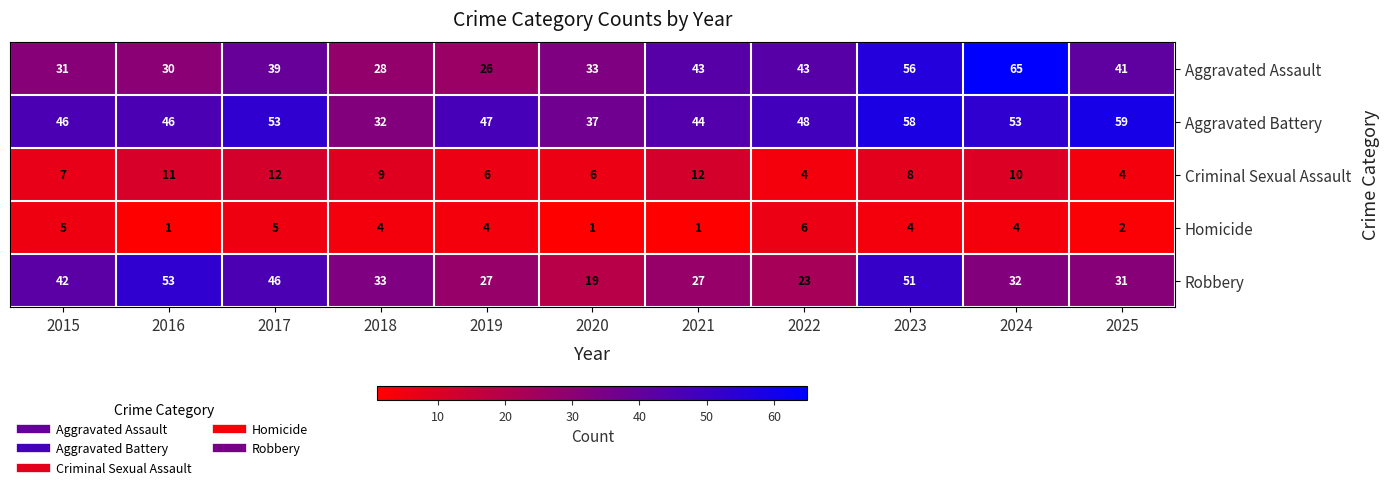

The Criminal Sexual Assault series shows 4 at 2022. True or false?

True